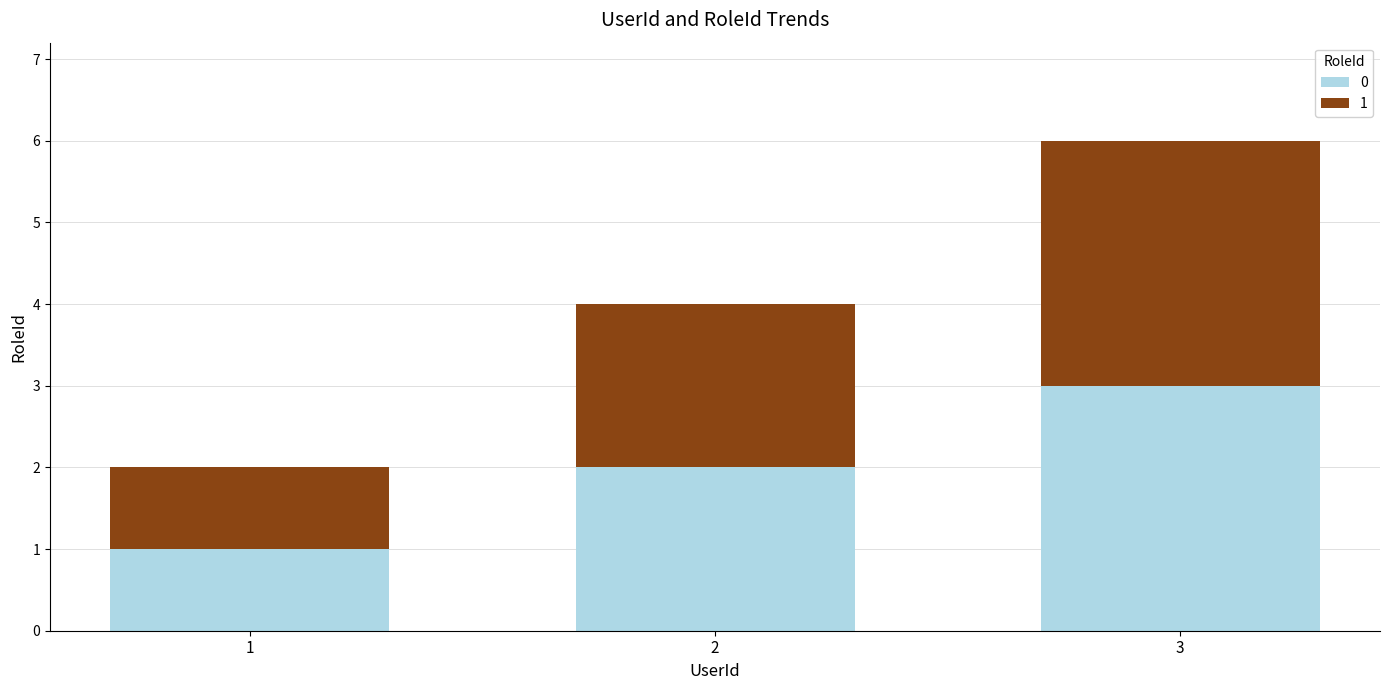

Are the bars grouped side by side (vs. stacked)?

No